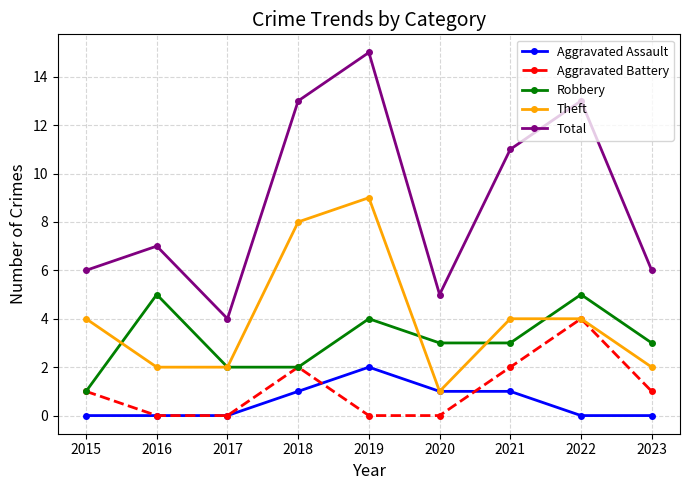

What is the difference between the highest and lowest values at 2020?

5